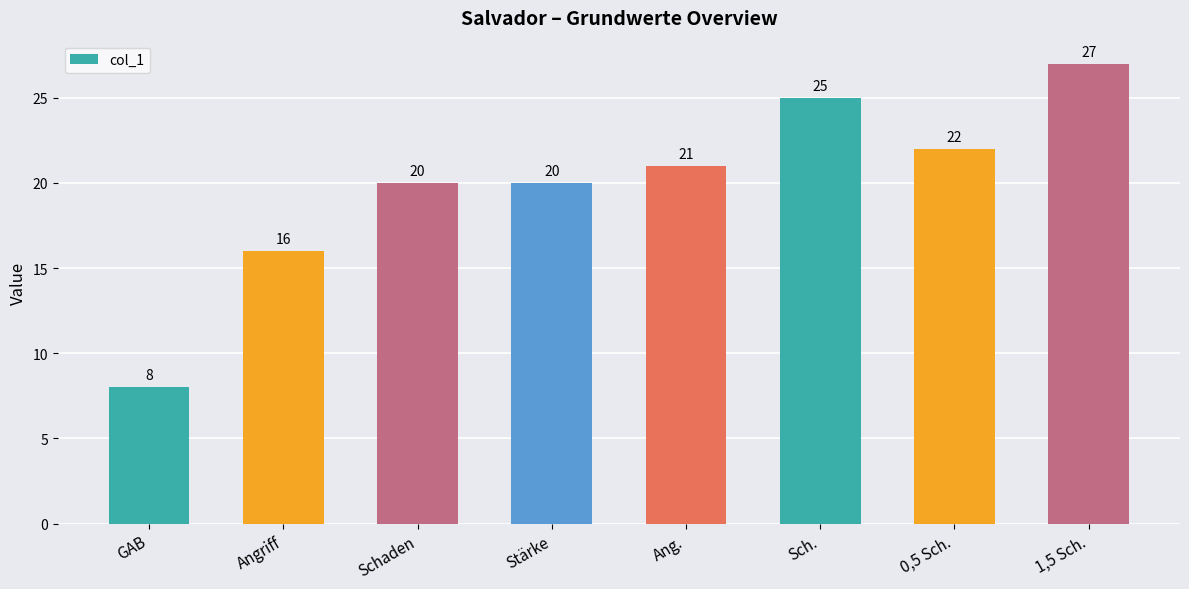

At which label is the value closest to 17?

Angriff